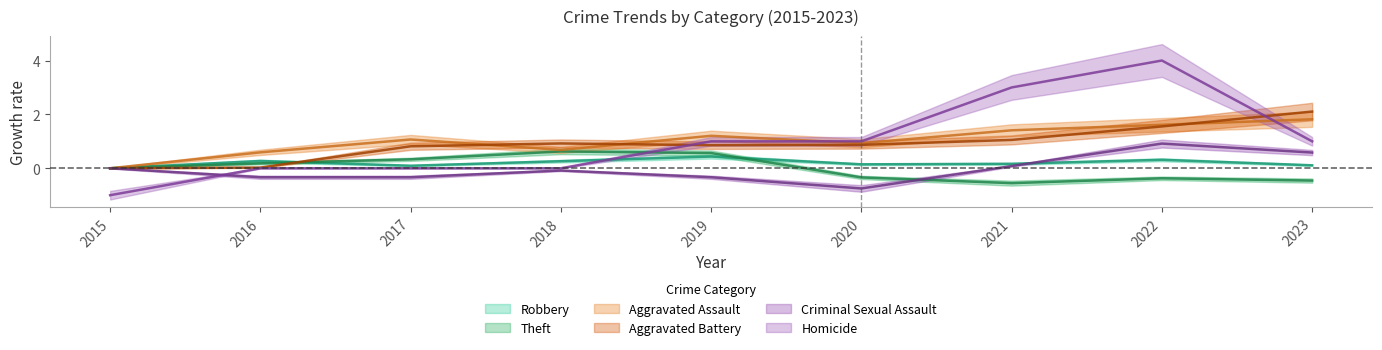

Count the Homicide values in the range 0 to 1.

6